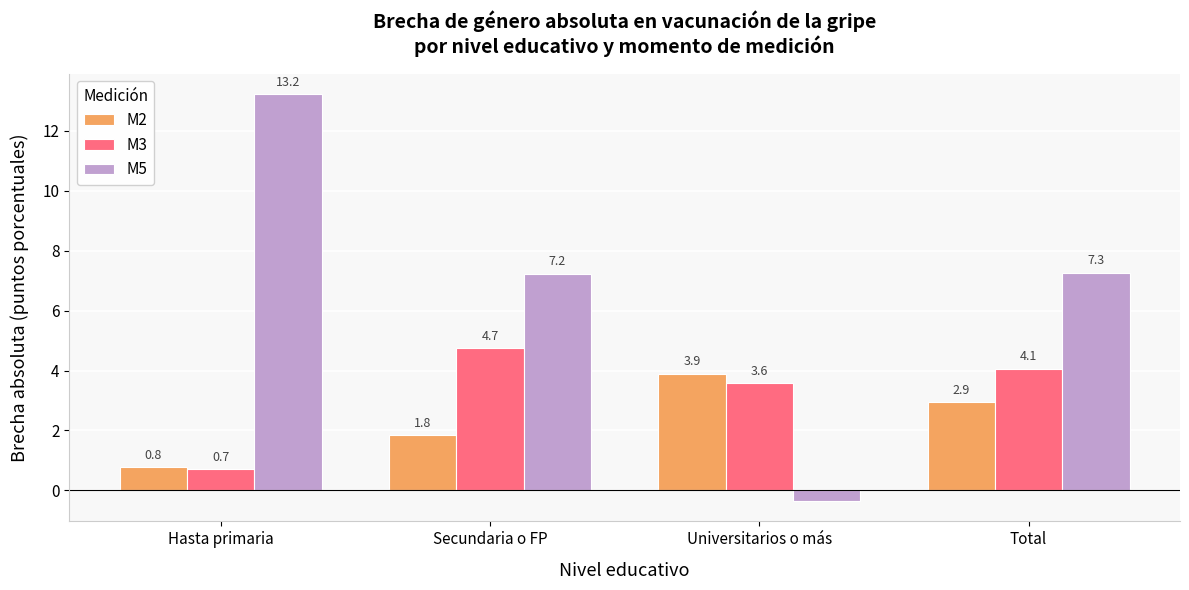

At Total, list the series in order from smallest to largest.

M2, M3, M5